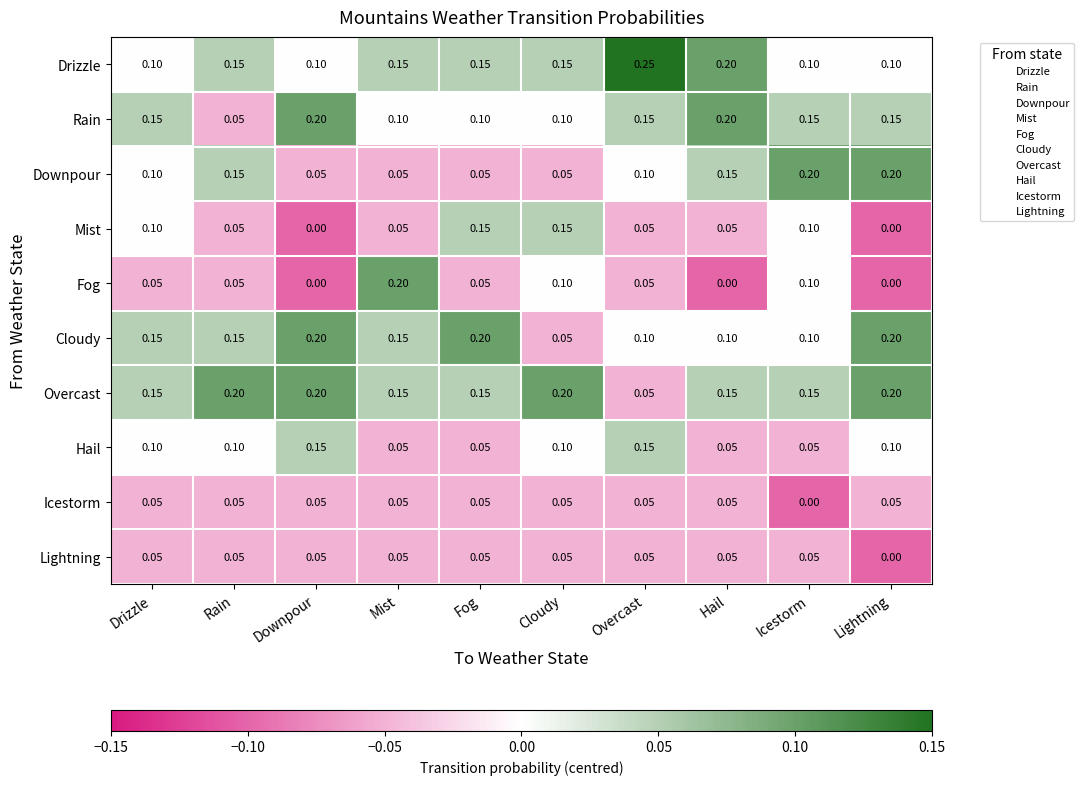

Which series has the largest total across all categories?

Overcast